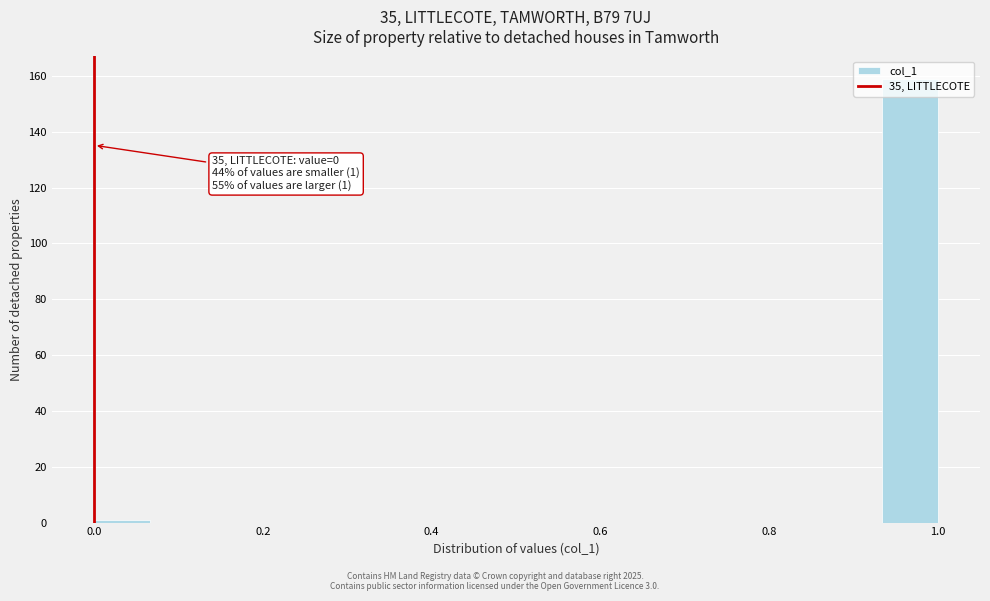

Read against the x-axis, roughly where is the centre of the tallest bar?

0.96